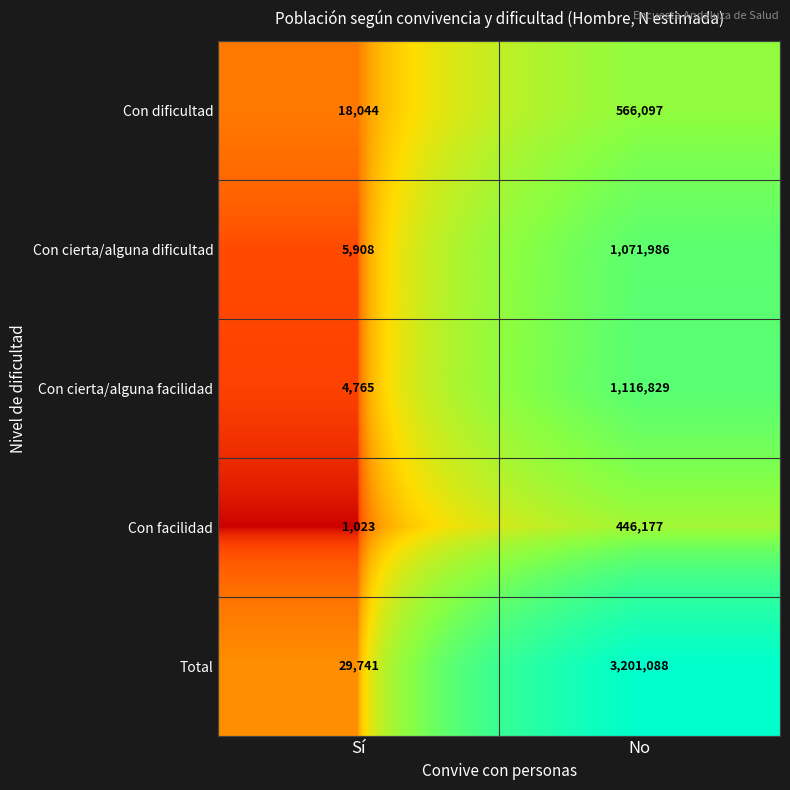

The Total series shows 3201088 at No. True or false?

True